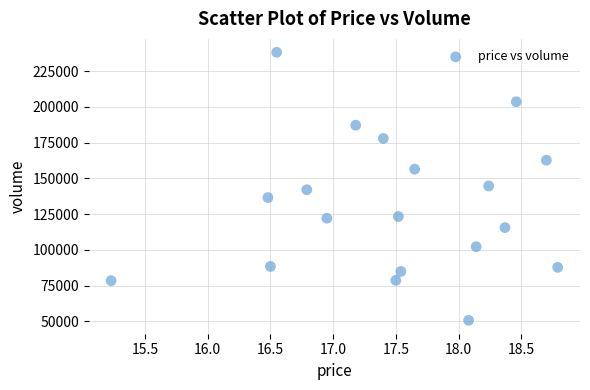

What is the range of Y values (max minus min)?

187503